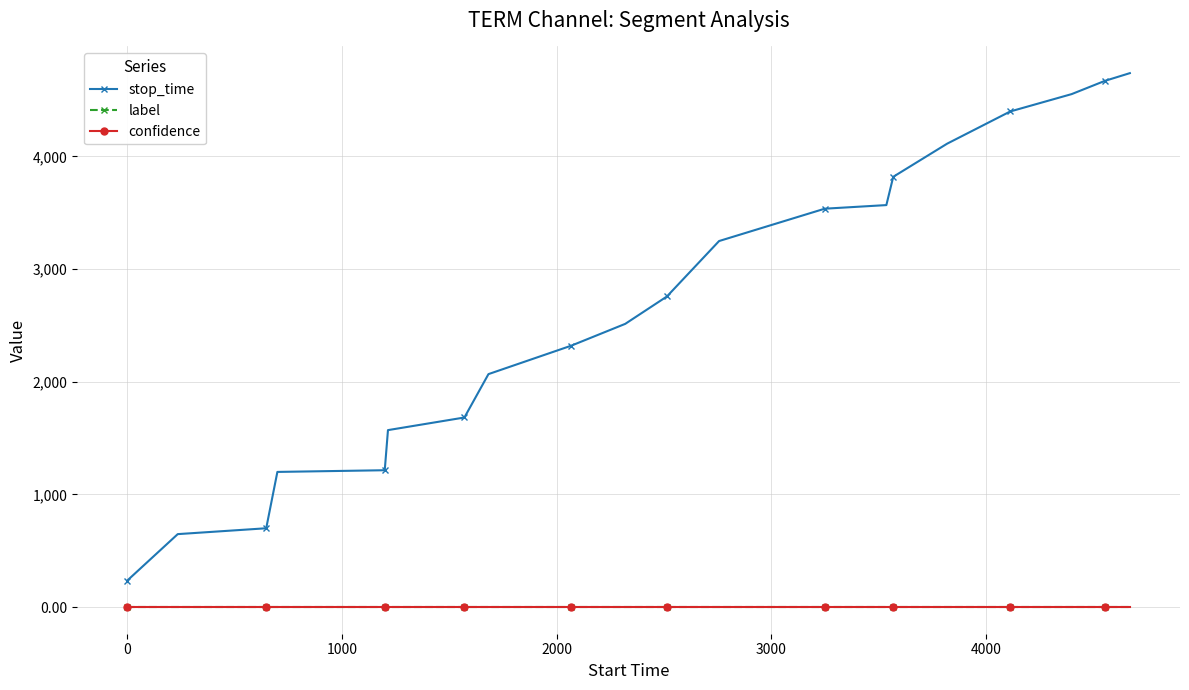

How many series are shown in this chart?

3